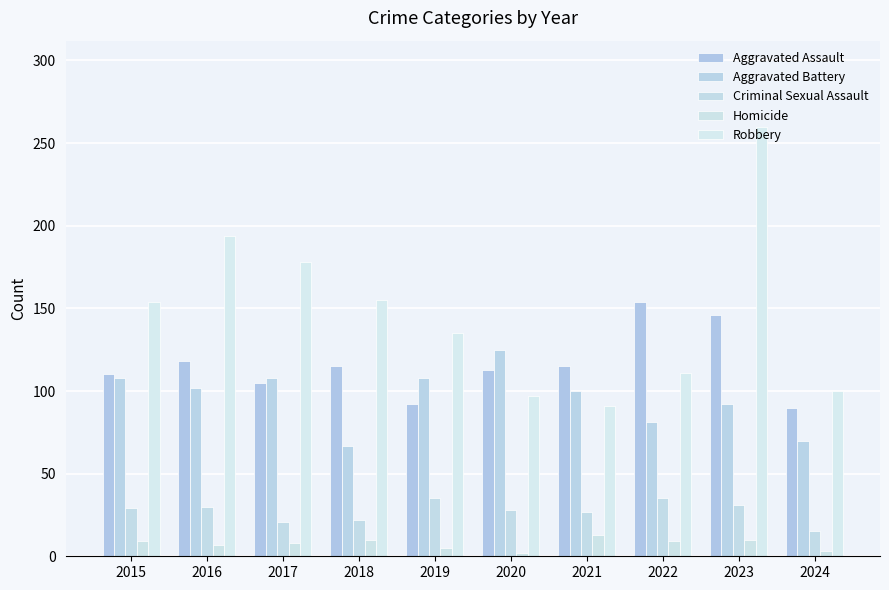

What is the value of the Robbery bar at the 4th from the left?

155